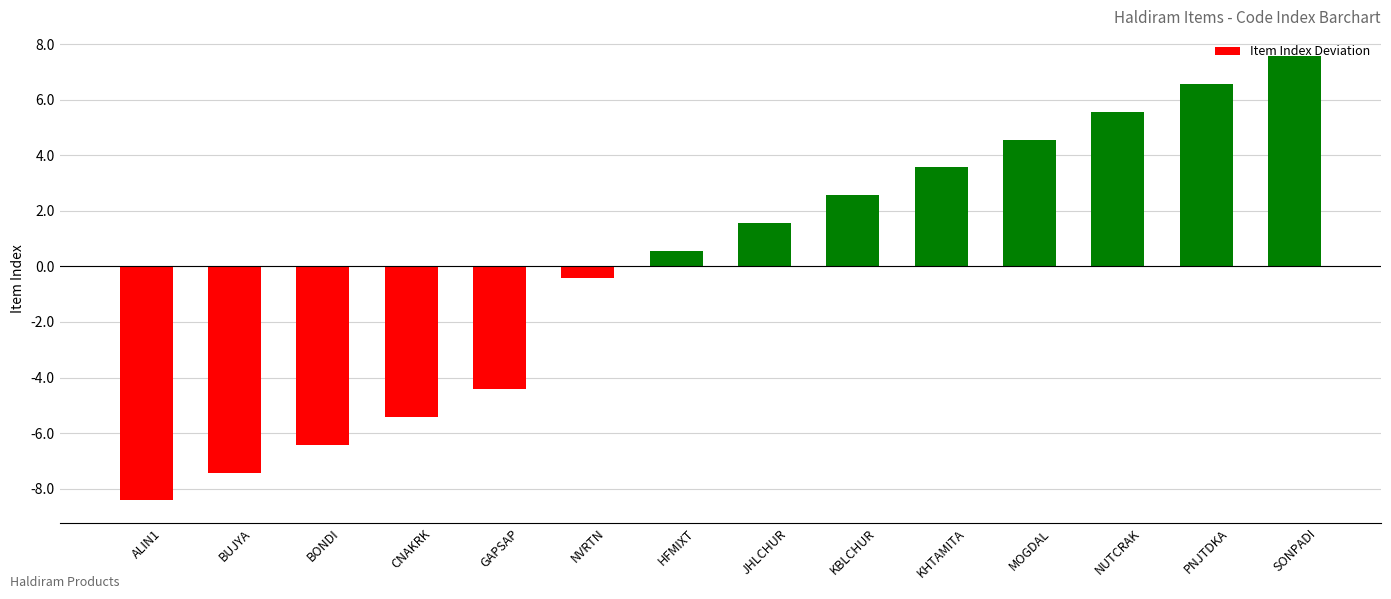

Which has a higher value, BUJYA or NVRTN?

NVRTN